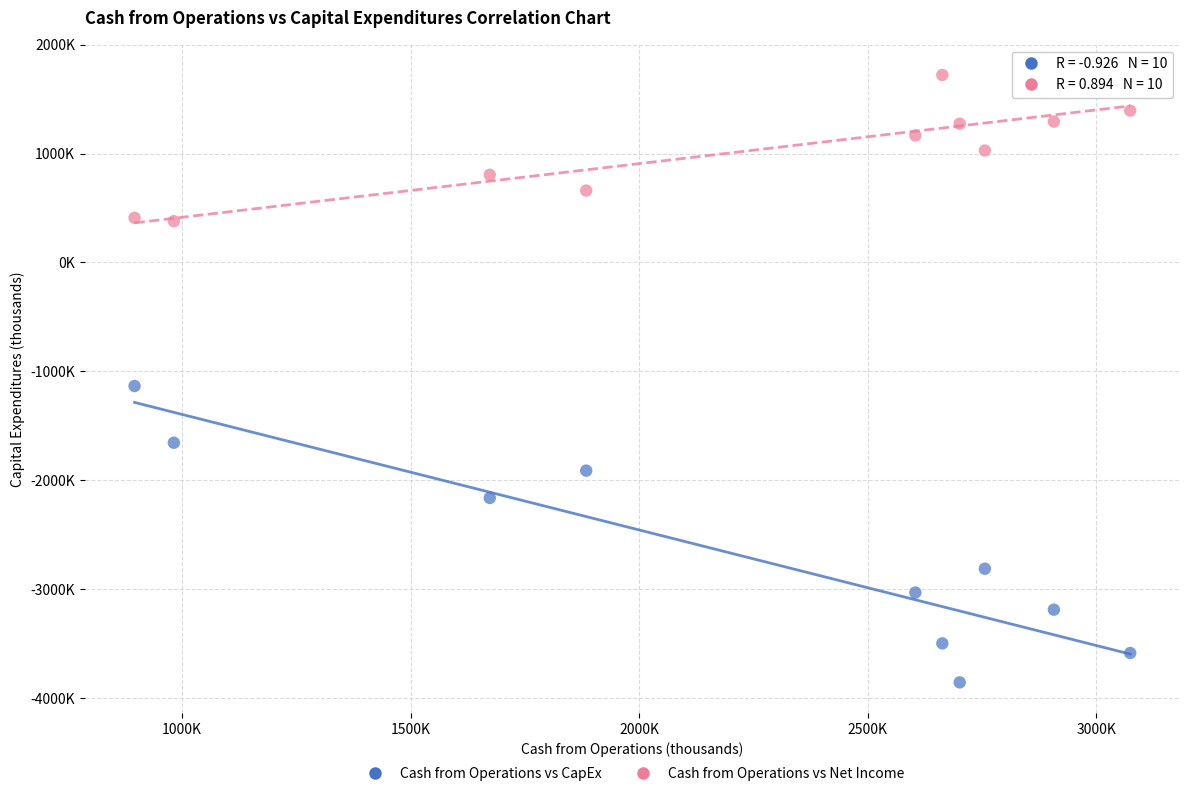

What are all the series names shown in the legend?

Cash from Operations vs CapEx, Cash from Operations vs Net Income